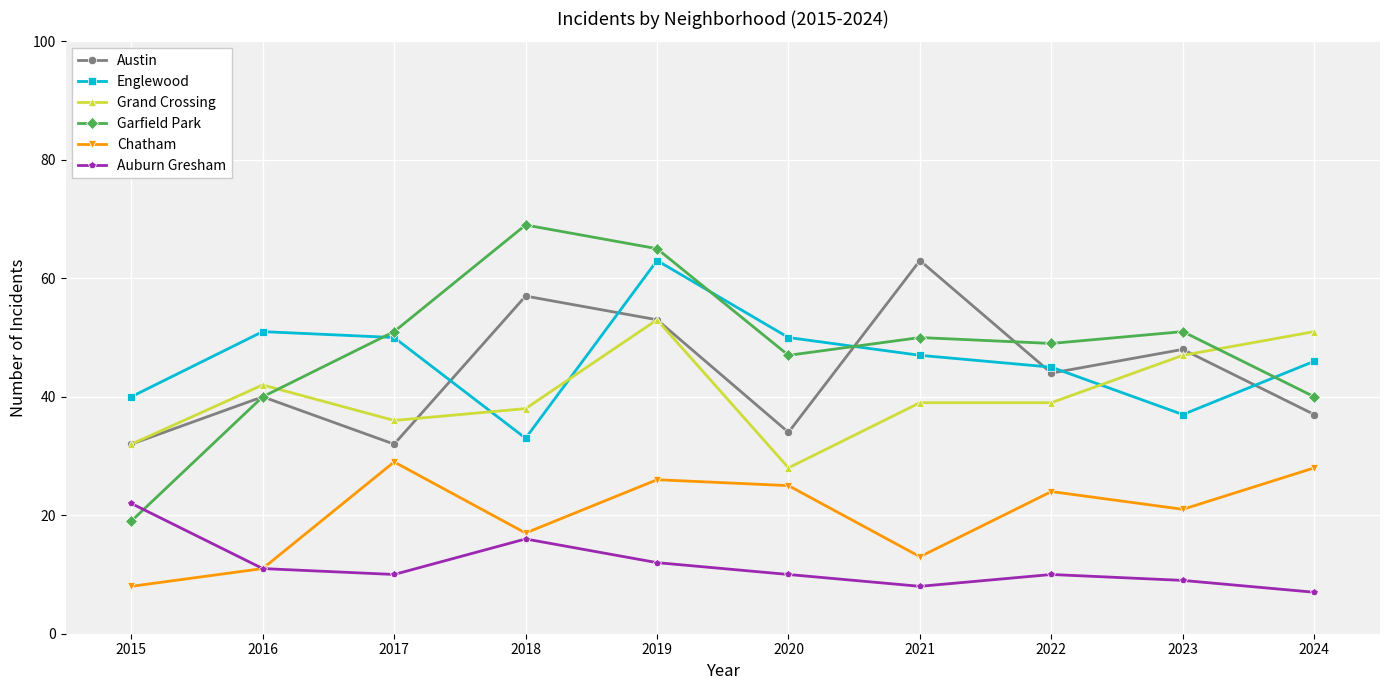

What is the greatest value displayed?

69